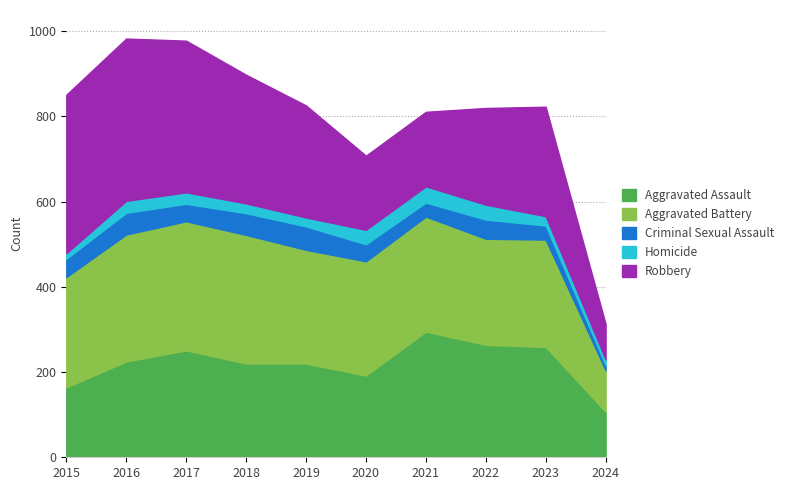

What is the difference between the maximum and minimum values in the Aggravated Battery series?

206